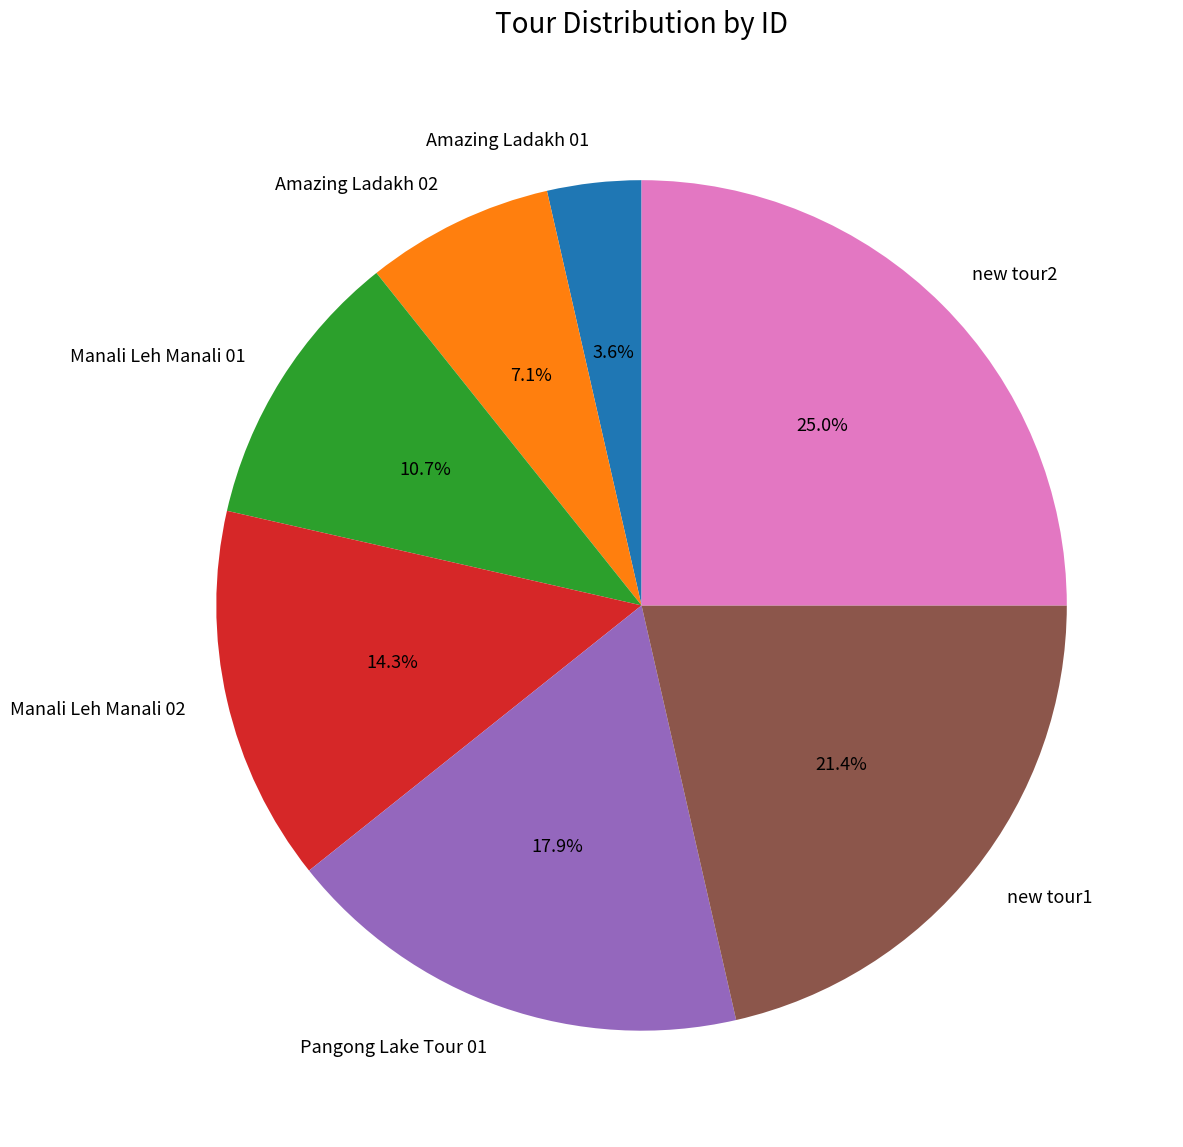

What percentage is the new tour1 slice, to the nearest percent?

21%